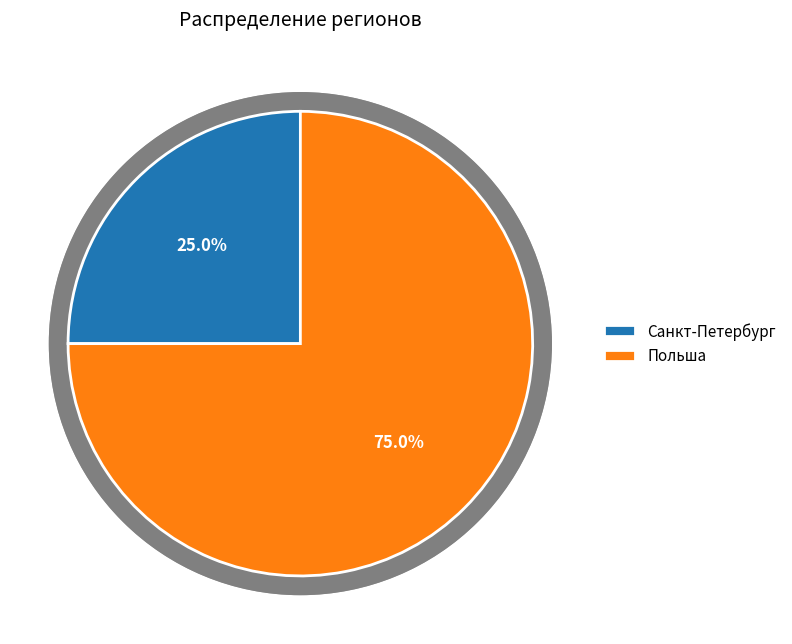

True or false: Санкт-Петербург accounts for 15% of the total.

False